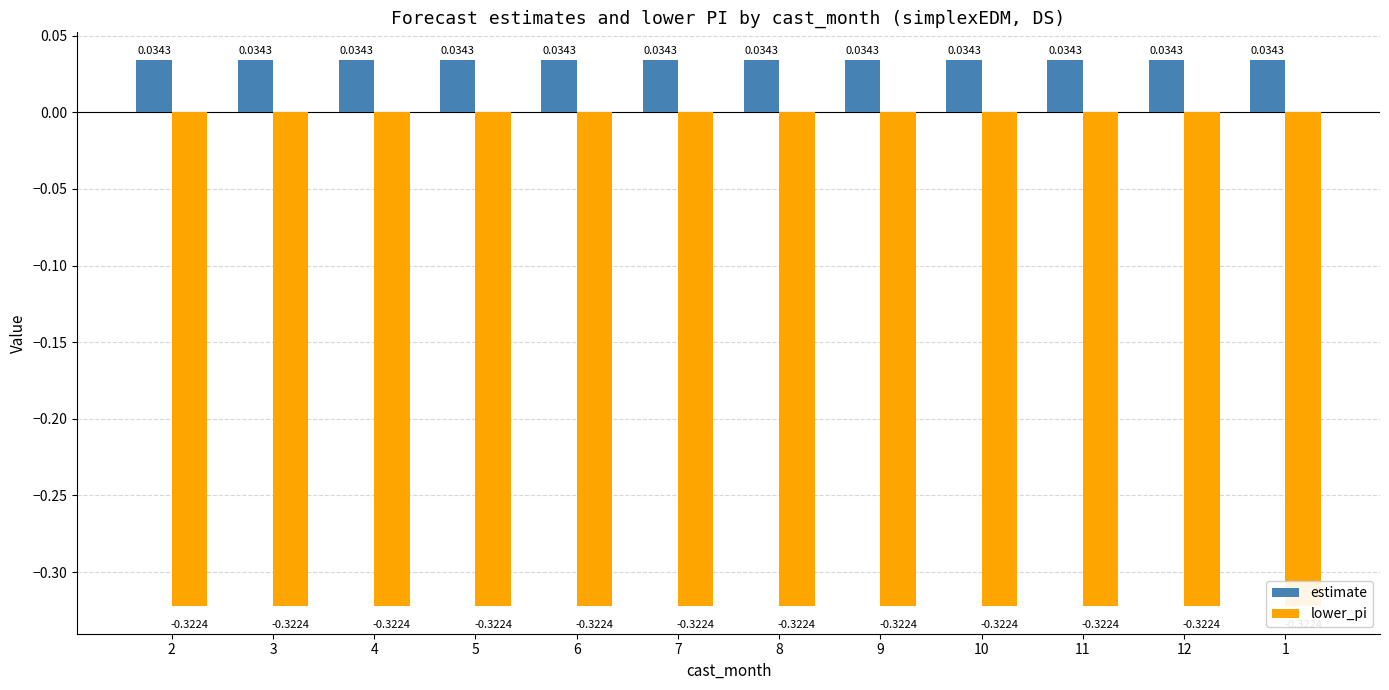

True or false: estimate has a value of 0.0 at 2.

False